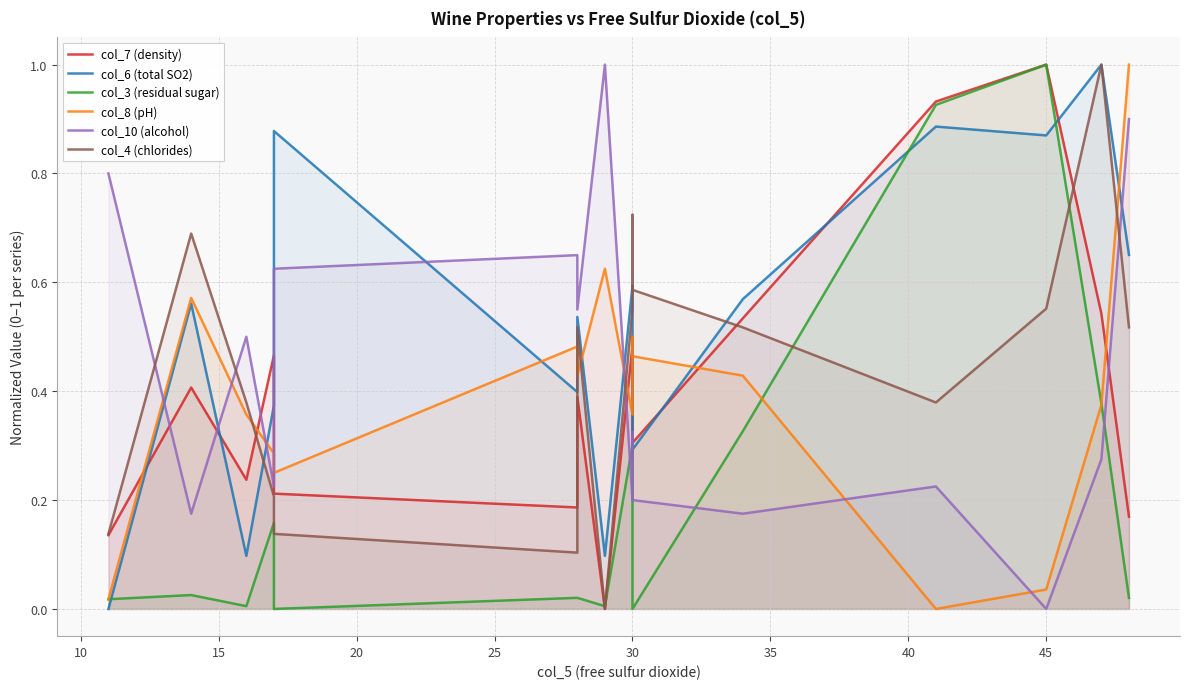

True or false: col_4 (chlorides) and col_7 (density) intersect in this chart.

True